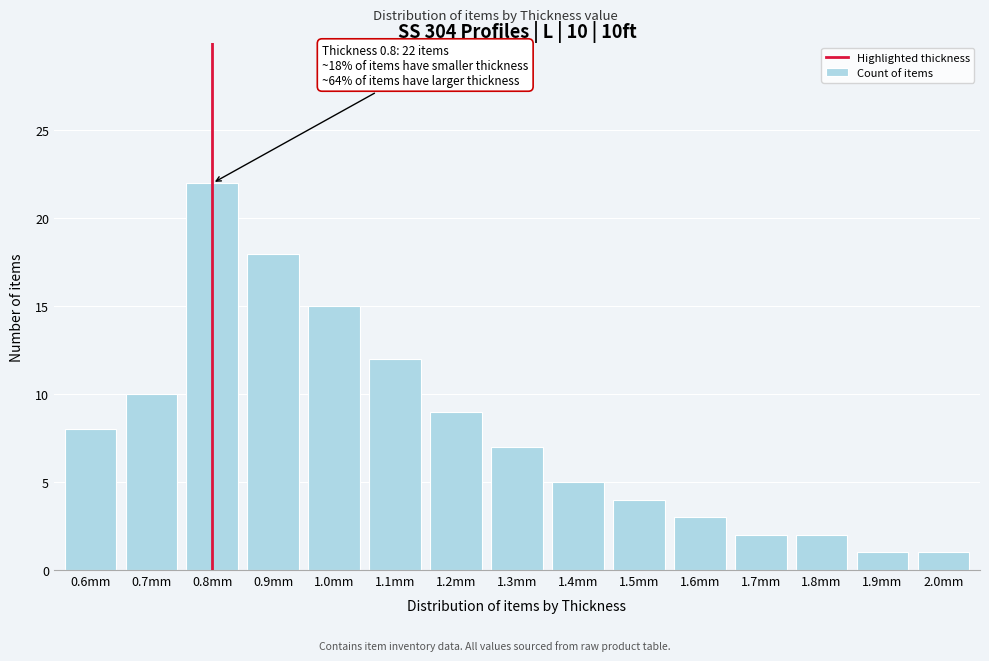

Reading left to right, list all the values displayed in this chart.

0.6mm=8	0.7mm=10	0.8mm=22	0.9mm=18	1.0mm=15	1.1mm=12	1.2mm=9	1.3mm=7	1.4mm=5	1.5mm=4	1.6mm=3	1.7mm=2	1.8mm=2	1.9mm=1	2.0mm=1